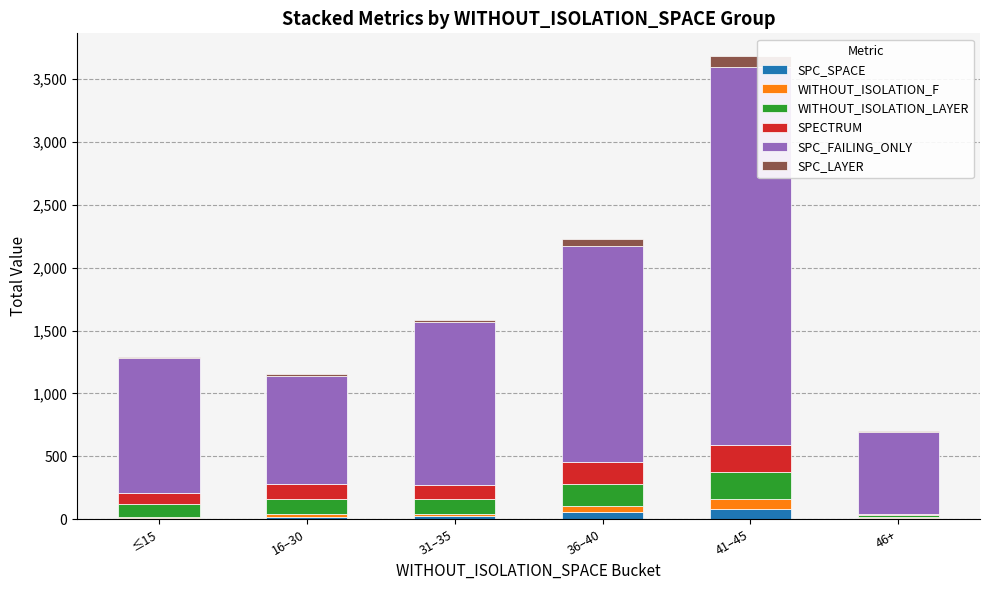

At which category is the sum across all series the highest?

41–45